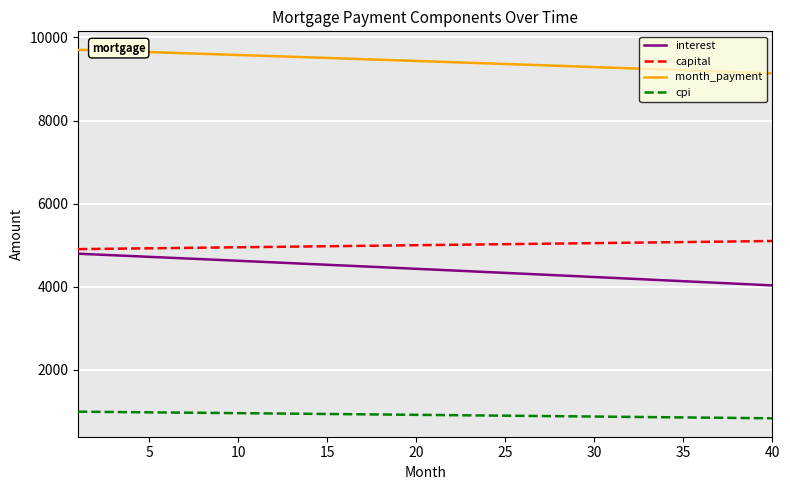

True or false: interest and capital intersect in this chart.

False